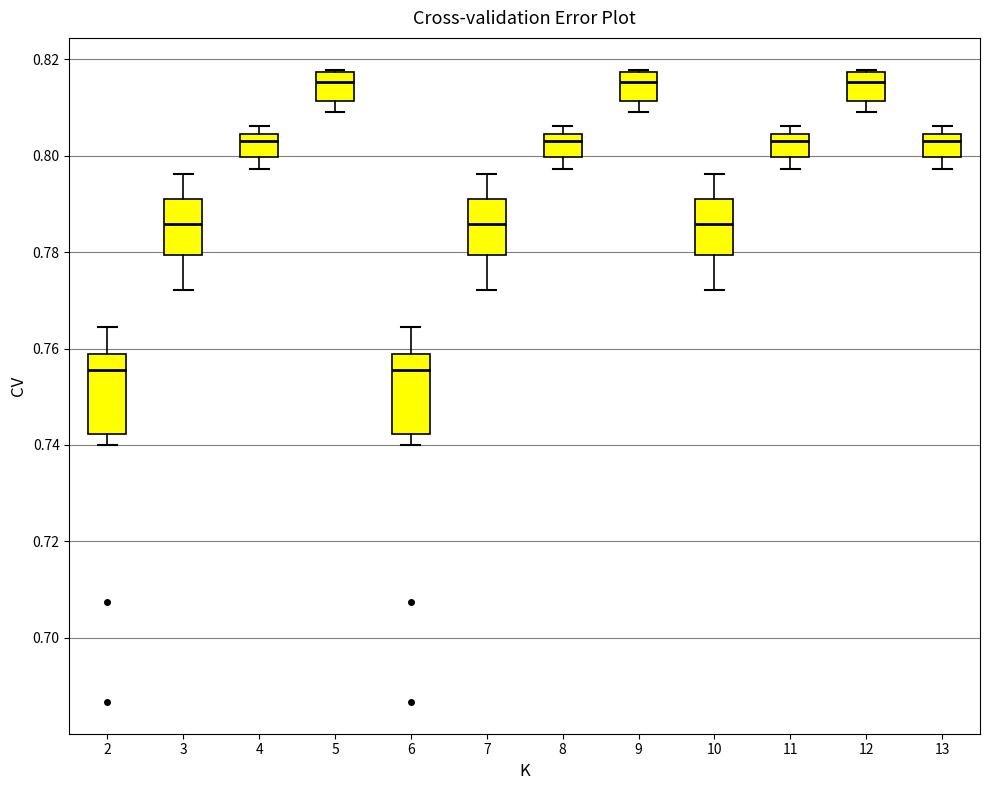

Reading left to right, read every box against the y-axis: the position of its median line, the range the box covers, and the ends of its whiskers. The values are not printed on the chart, so give them approximately, as read against the axis.

2: median 0.756, box 0.742 to 0.758, whiskers 0.740 to 0.764
3: median 0.786, box 0.780 to 0.790, whiskers 0.772 to 0.796
4: median 0.804 (just below the box's upper edge), box 0.800 to 0.804, whiskers 0.798 to 0.806
5: median 0.816, box 0.812 to 0.818, whiskers 0.810 to 0.818
6: median 0.756, box 0.742 to 0.758, whiskers 0.740 to 0.764
7: median 0.786, box 0.780 to 0.790, whiskers 0.772 to 0.796
8: median 0.804 (just below the box's upper edge), box 0.800 to 0.804, whiskers 0.798 to 0.806
9: median 0.816, box 0.812 to 0.818, whiskers 0.810 to 0.818
10: median 0.786, box 0.780 to 0.790, whiskers 0.772 to 0.796
11: median 0.804 (just below the box's upper edge), box 0.800 to 0.804, whiskers 0.798 to 0.806
12: median 0.816, box 0.812 to 0.818, whiskers 0.810 to 0.818
13: median 0.804 (just below the box's upper edge), box 0.800 to 0.804, whiskers 0.798 to 0.806